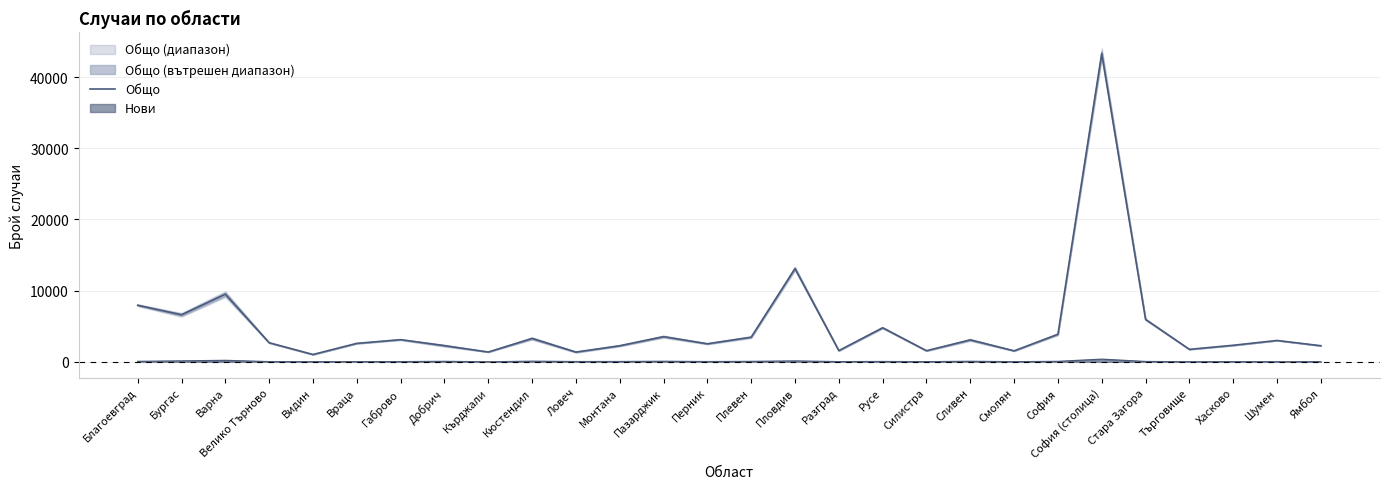

Where is the data nearest to the value 22174?

Пловдив